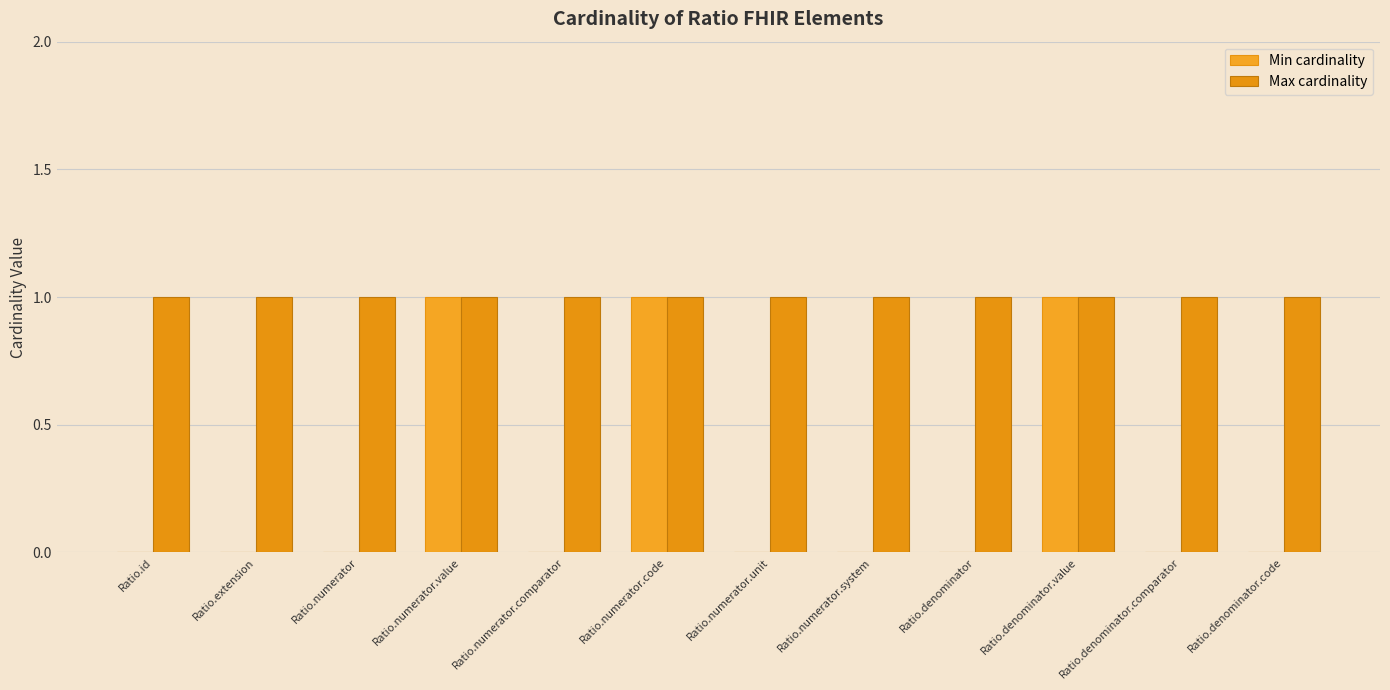

How many series are shown in this chart?

2